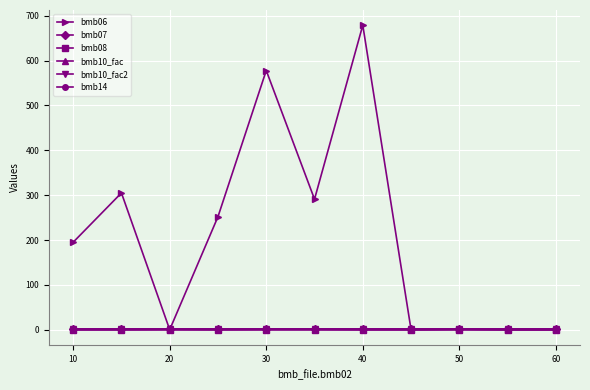

Does the chart have visible grid lines?

Yes